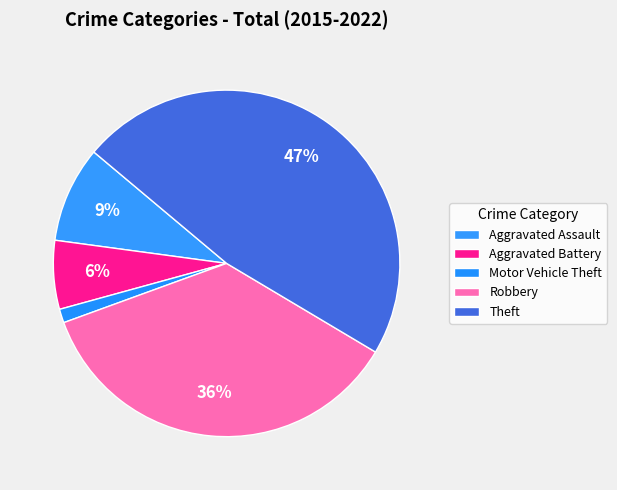

Count the number of slices in the pie.

5